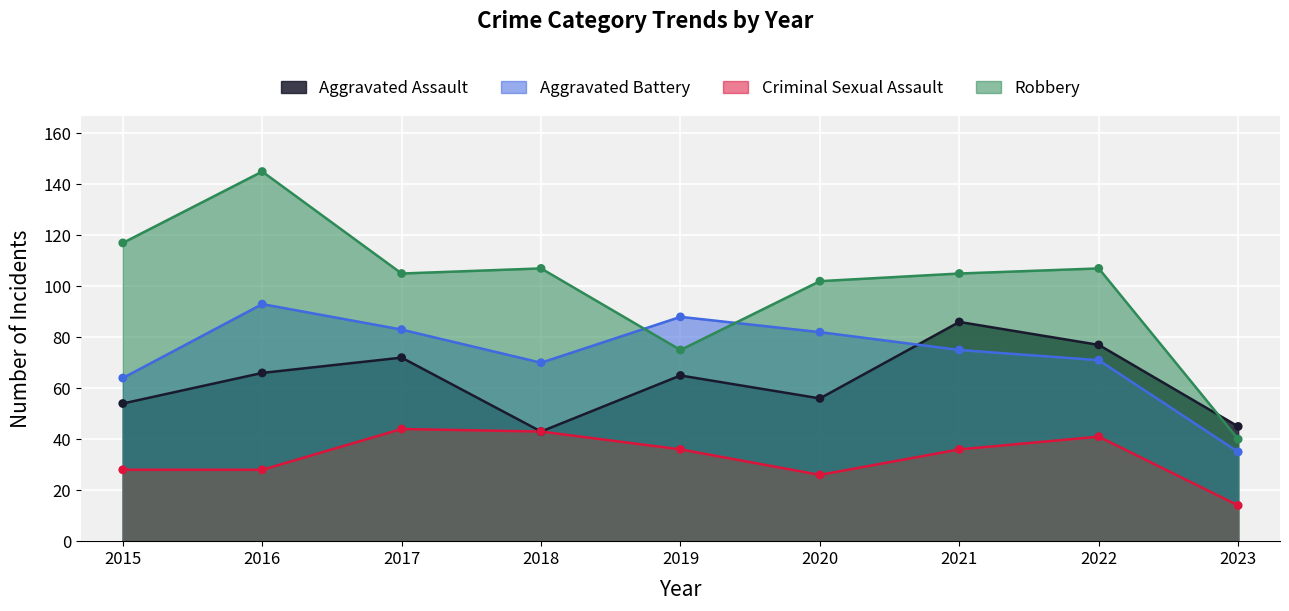

What are all the series names shown in the legend?

Aggravated Assault, Aggravated Battery, Criminal Sexual Assault, Robbery